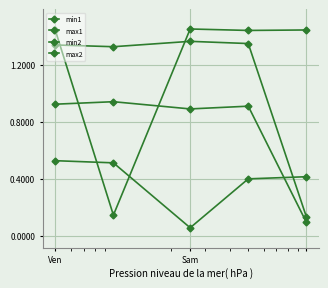

Which series has the widest spread of values?

max2